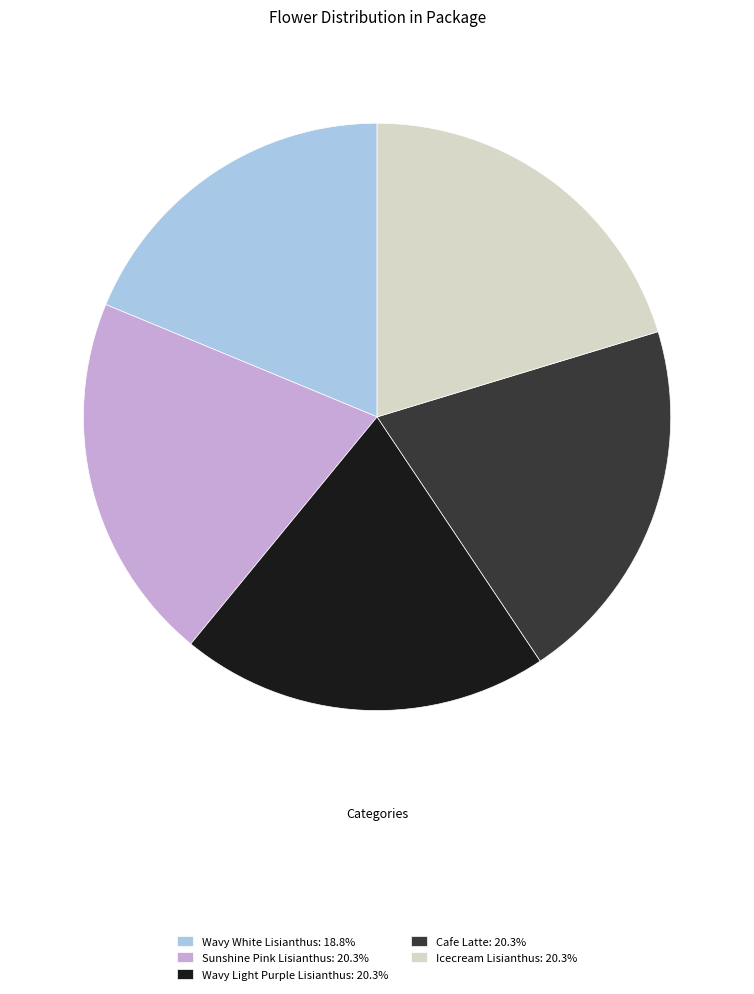

Is the sum of Icecream Lisianthus: 20.3% and Wavy White Lisianthus: 18.8% greater than half?

No